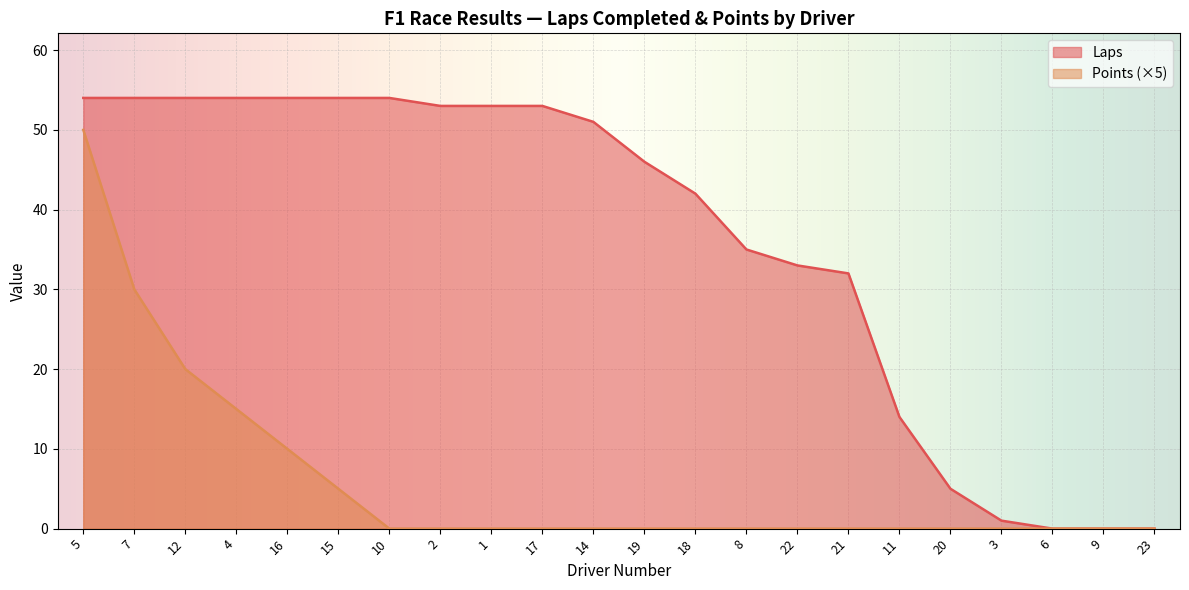

What are all the series names shown in the legend?

Laps, Points (×5)